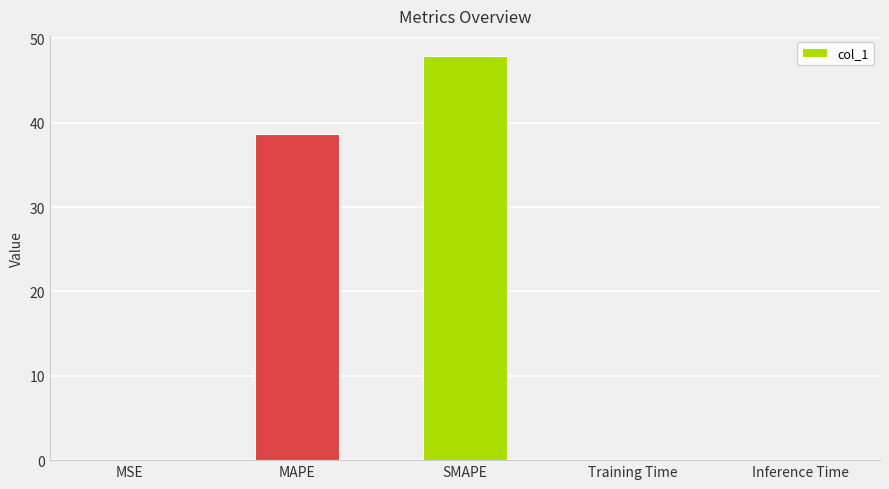

Where is the data nearest to the value 23?

MAPE